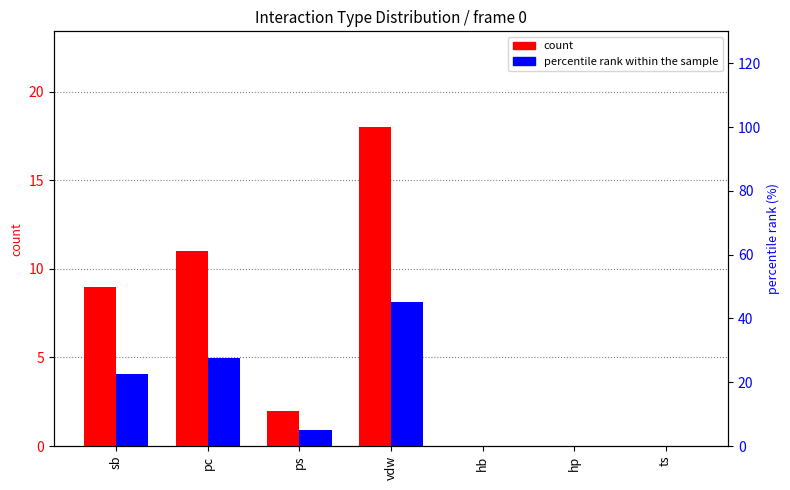

At which label is percentile rank within the sample closest to 22?

sb